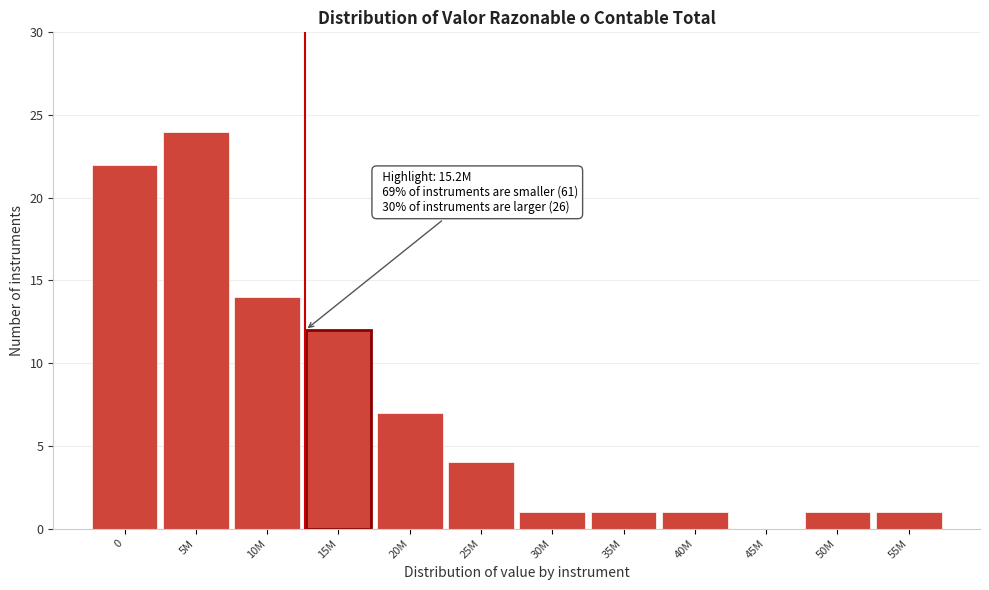

Reading right to left, what are all the values shown in this chart?

55M=1	50M=1	45M=0	40M=1	35M=1	30M=1	25M=4	20M=7	15M=12	10M=14	5M=24	0=22